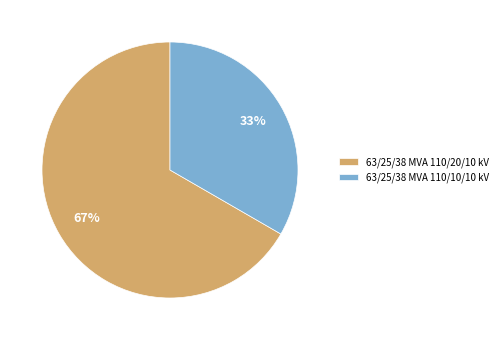

Do 63/25/38 MVA 110/10/10 kV and 63/25/38 MVA 110/20/10 kV together represent more than half of the pie?

Yes